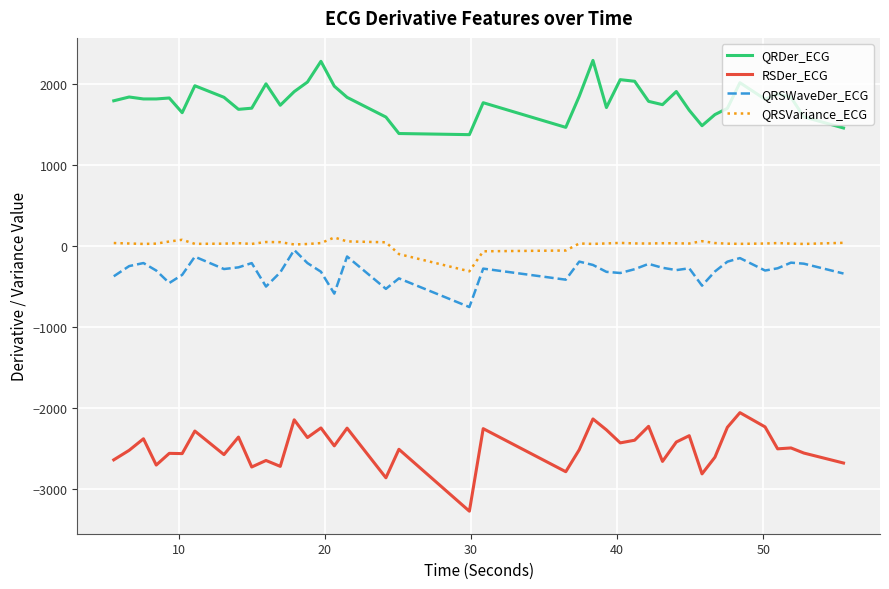

What is the maximum value for QRDer_ECG?

2292.5